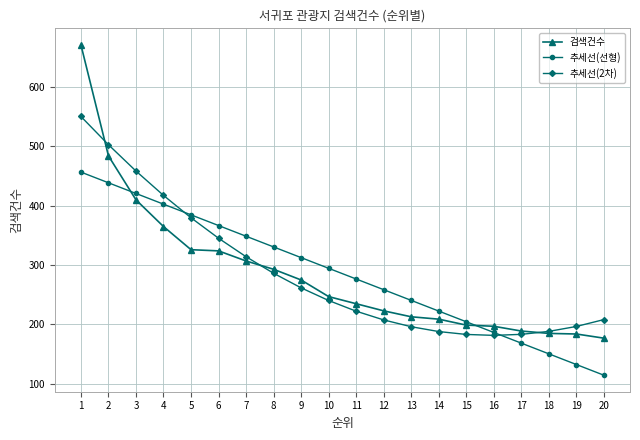

Is the value of 추세선(2차) at 13 greater than the value of 추세선(선형) at 2?

No